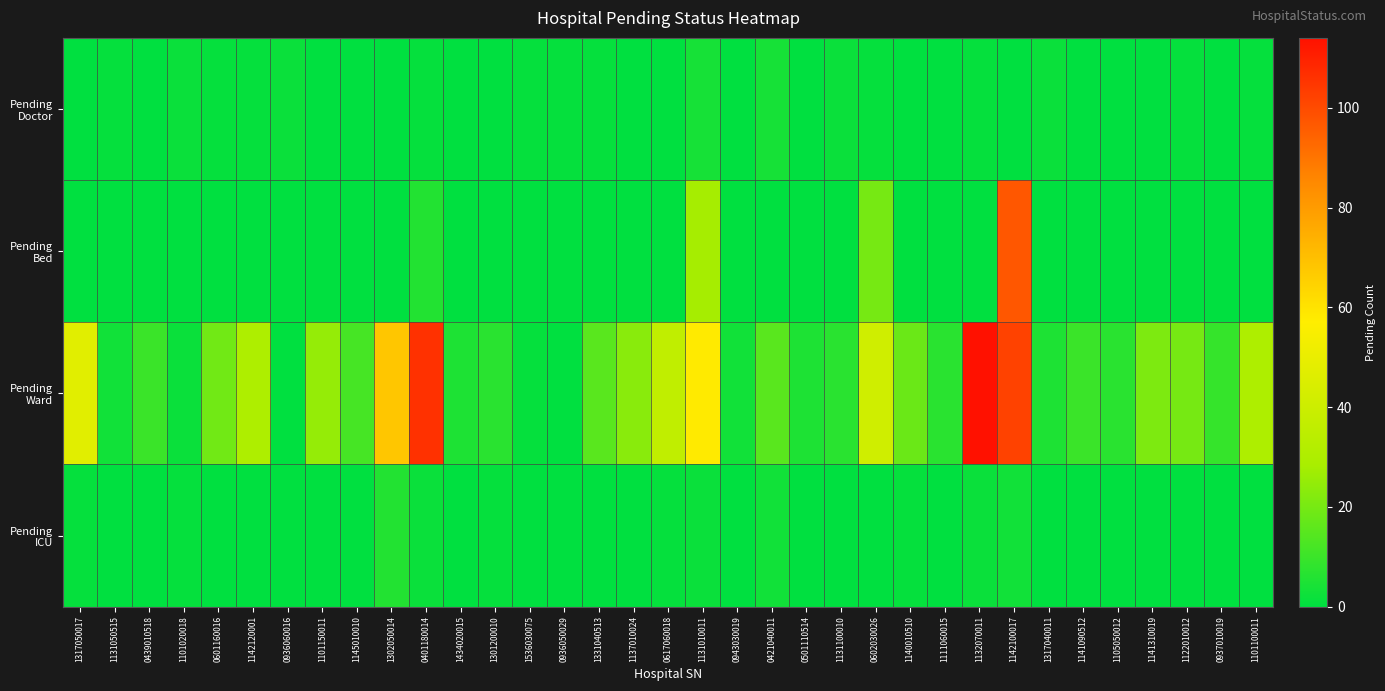

At how many categories does at least one series exceed 6?

26